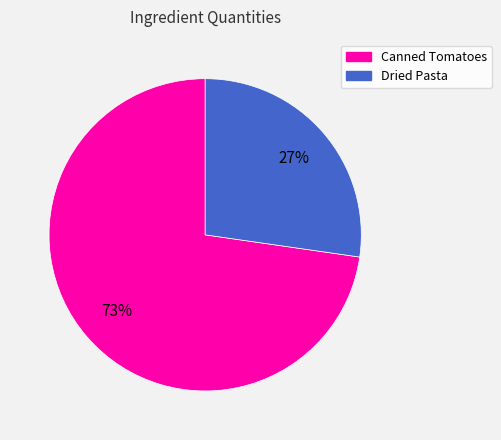

How many slices are in this pie chart?

2